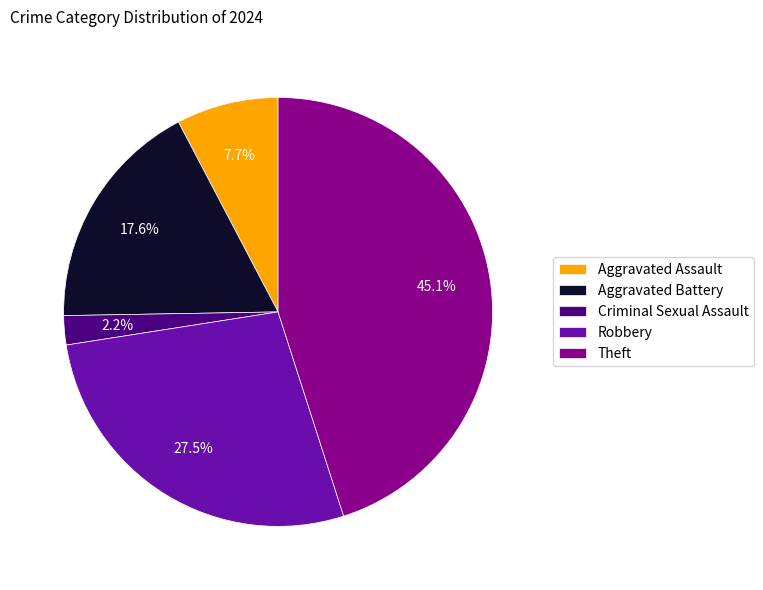

To the nearest percent, what is the average slice percentage?

20%